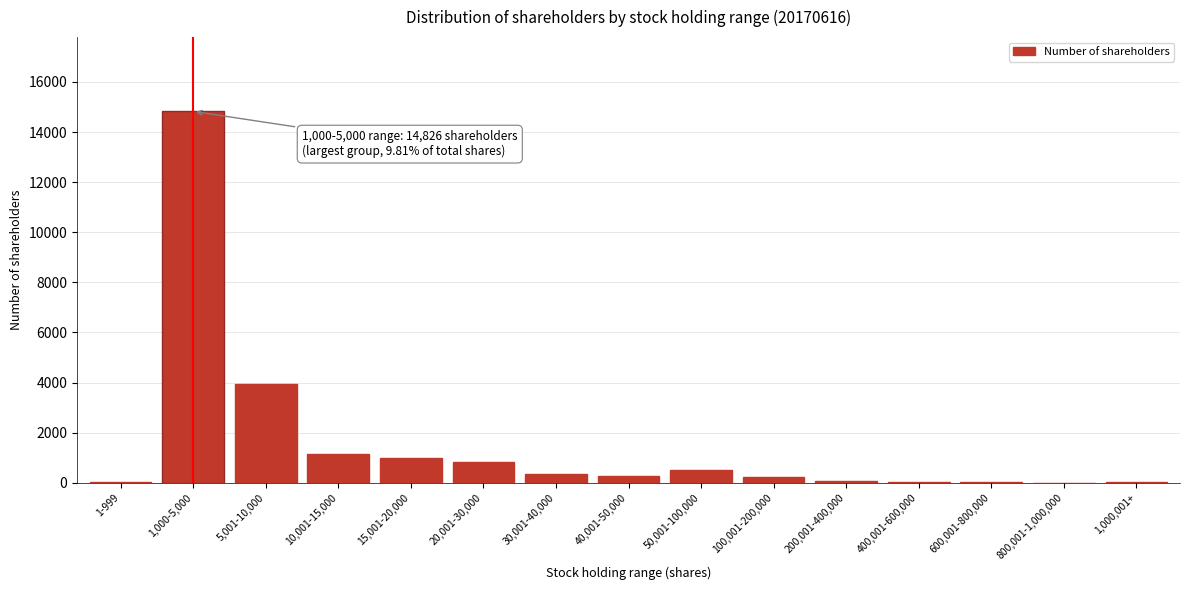

Where is the data nearest to the value 7414?

5,001-10,000